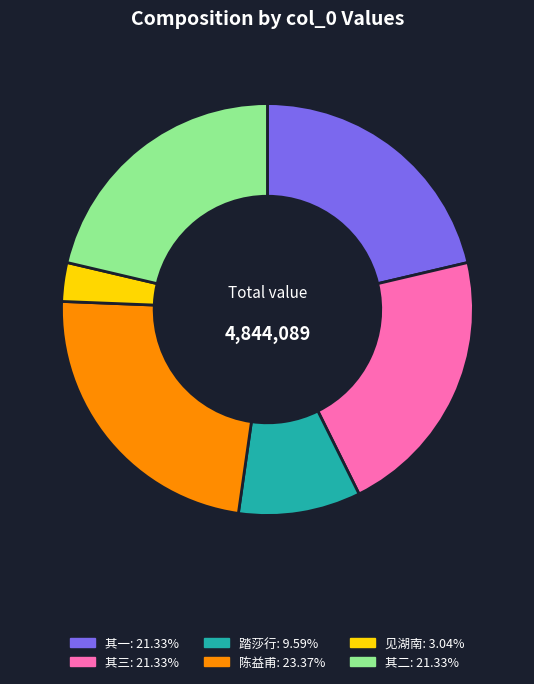

Is there any slice that represents more than half of the pie?

No